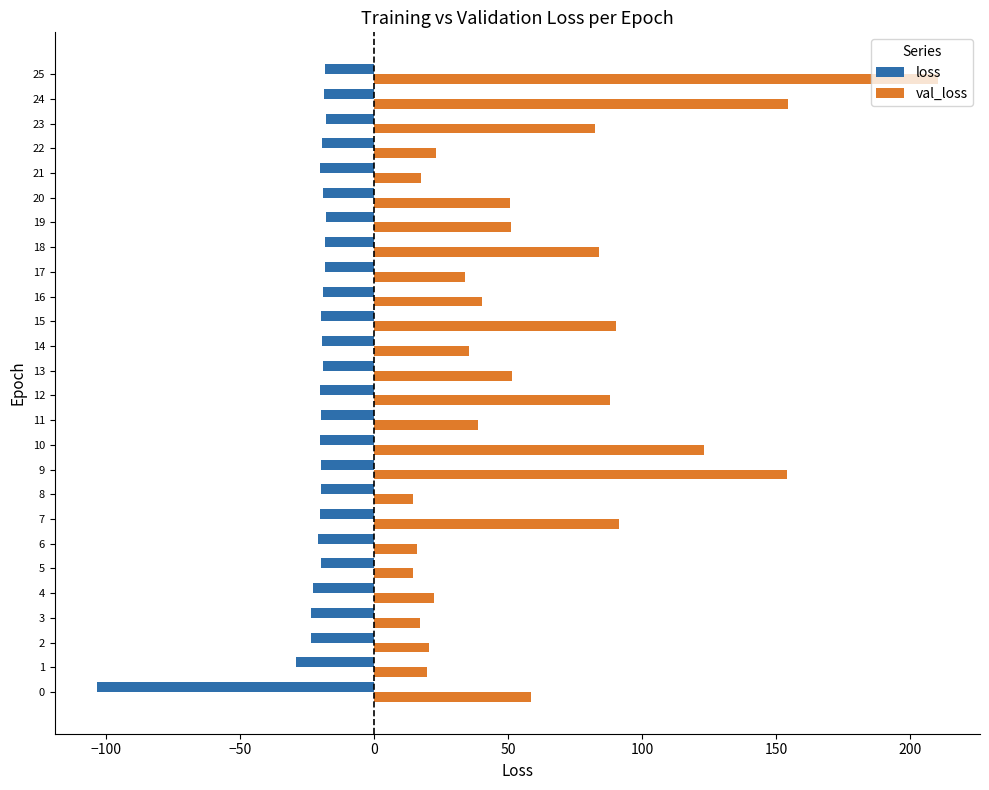

What is the minimum value shown in the chart?

-103.4